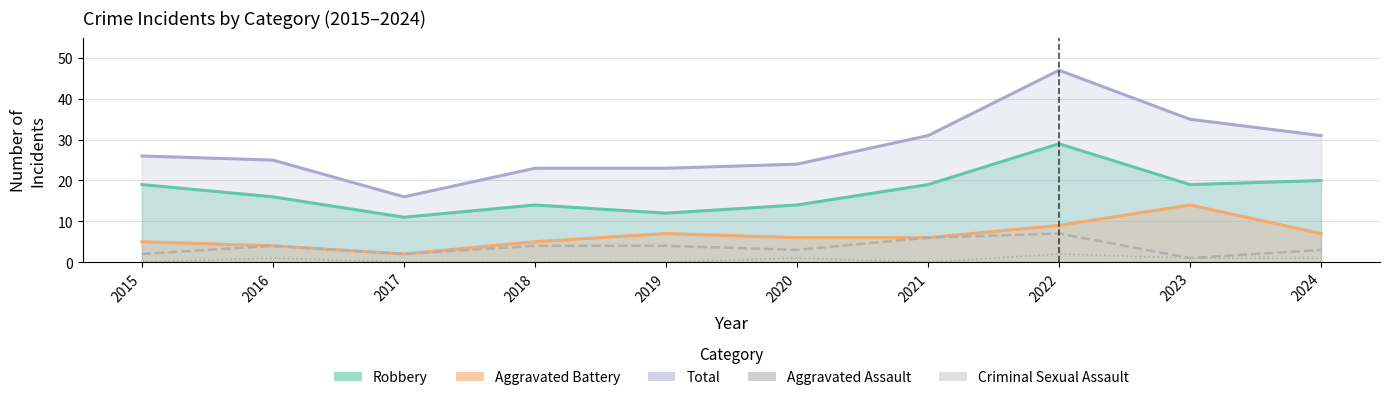

Which series changed the most between 2018 and 2023?

Total